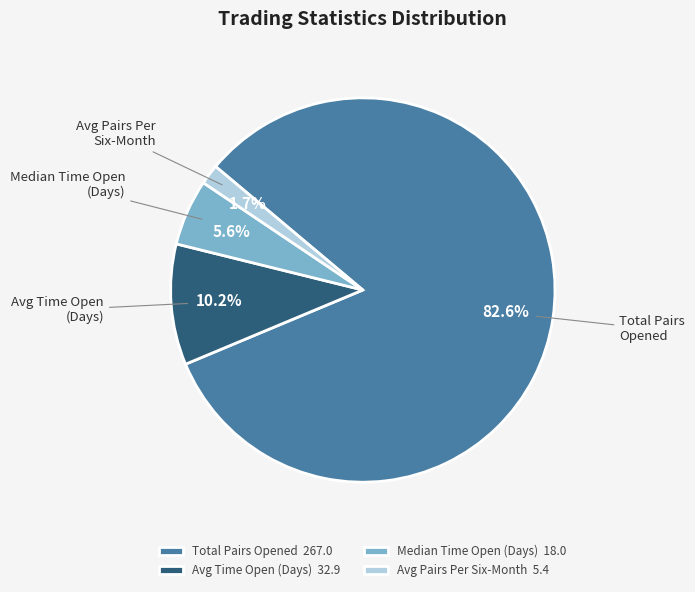

Between Avg Pairs Per Six-Month 5.4 and Median Time Open (Days) 18.0, which is larger?

Median Time Open (Days) 18.0